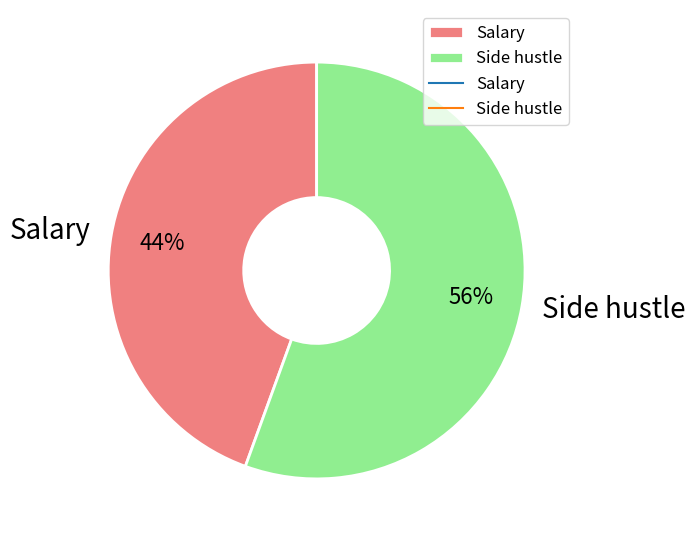

To the nearest percent, what portion does Side hustle represent?

56%